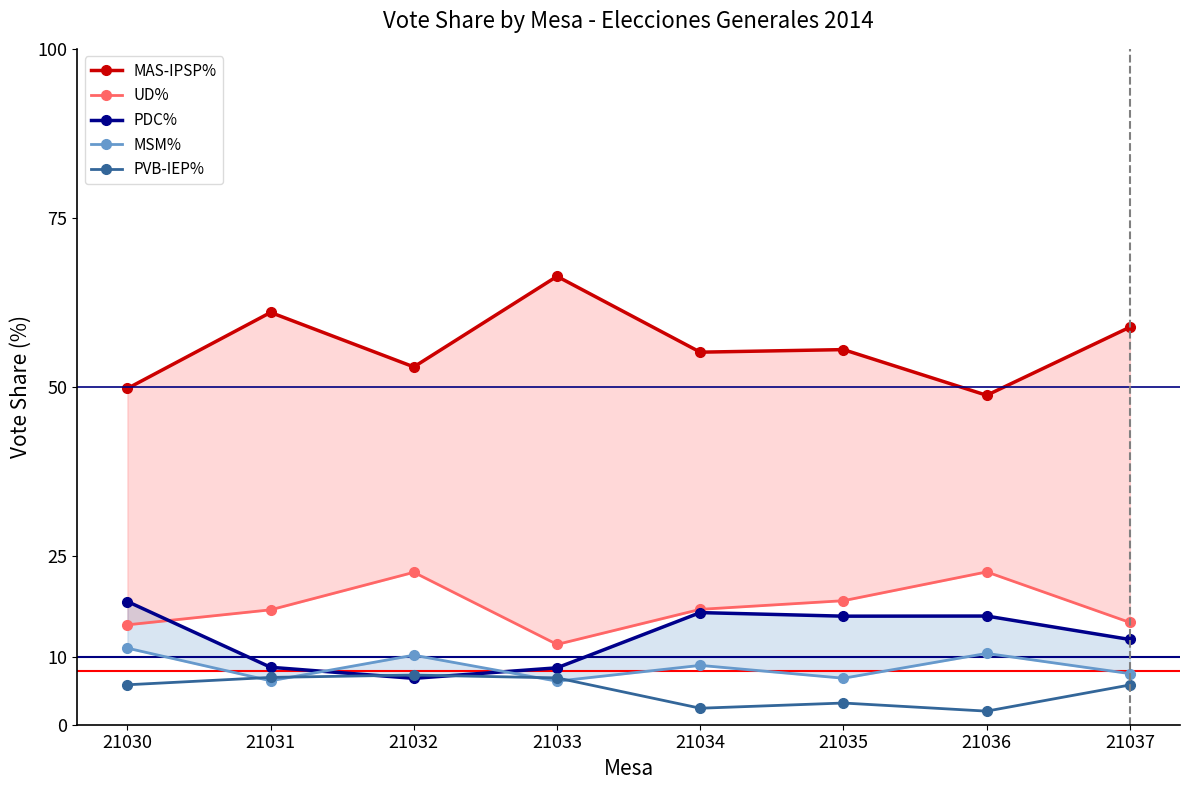

Is it true that PDC% equals 18.2 at 21030?

True